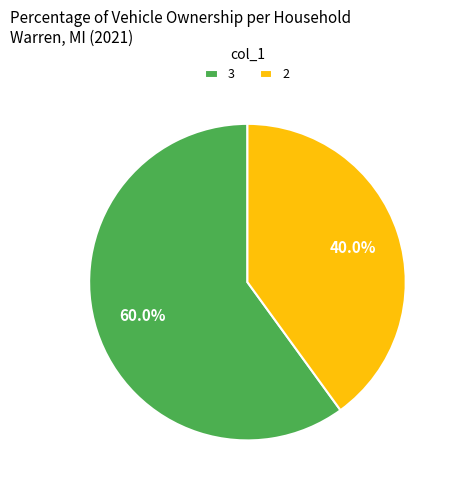

To the nearest percent, what portion does 2 represent?

40%